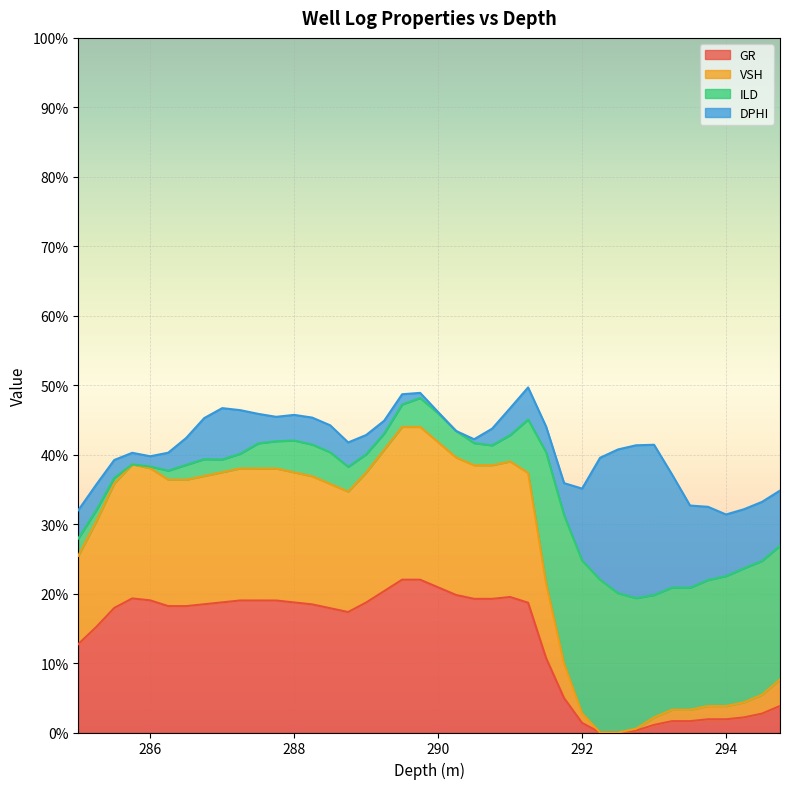

What are all the series names shown in the legend?

GR, VSH, ILD, DPHI